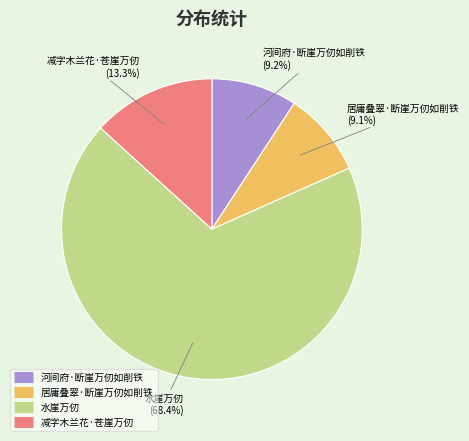

Do 水崖万仞 and 居庸叠翠·断崖万仞如削铁 together represent more than half of the pie?

Yes